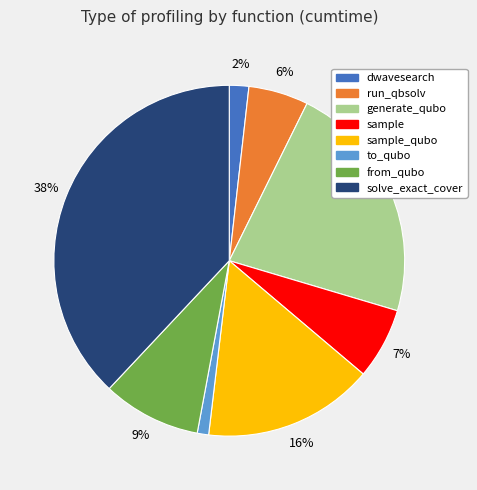

How many segments does this pie chart have?

8